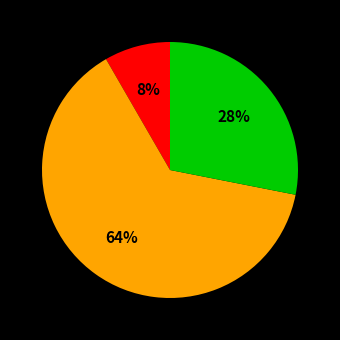

To the nearest percent, what is the average slice percentage?

33%